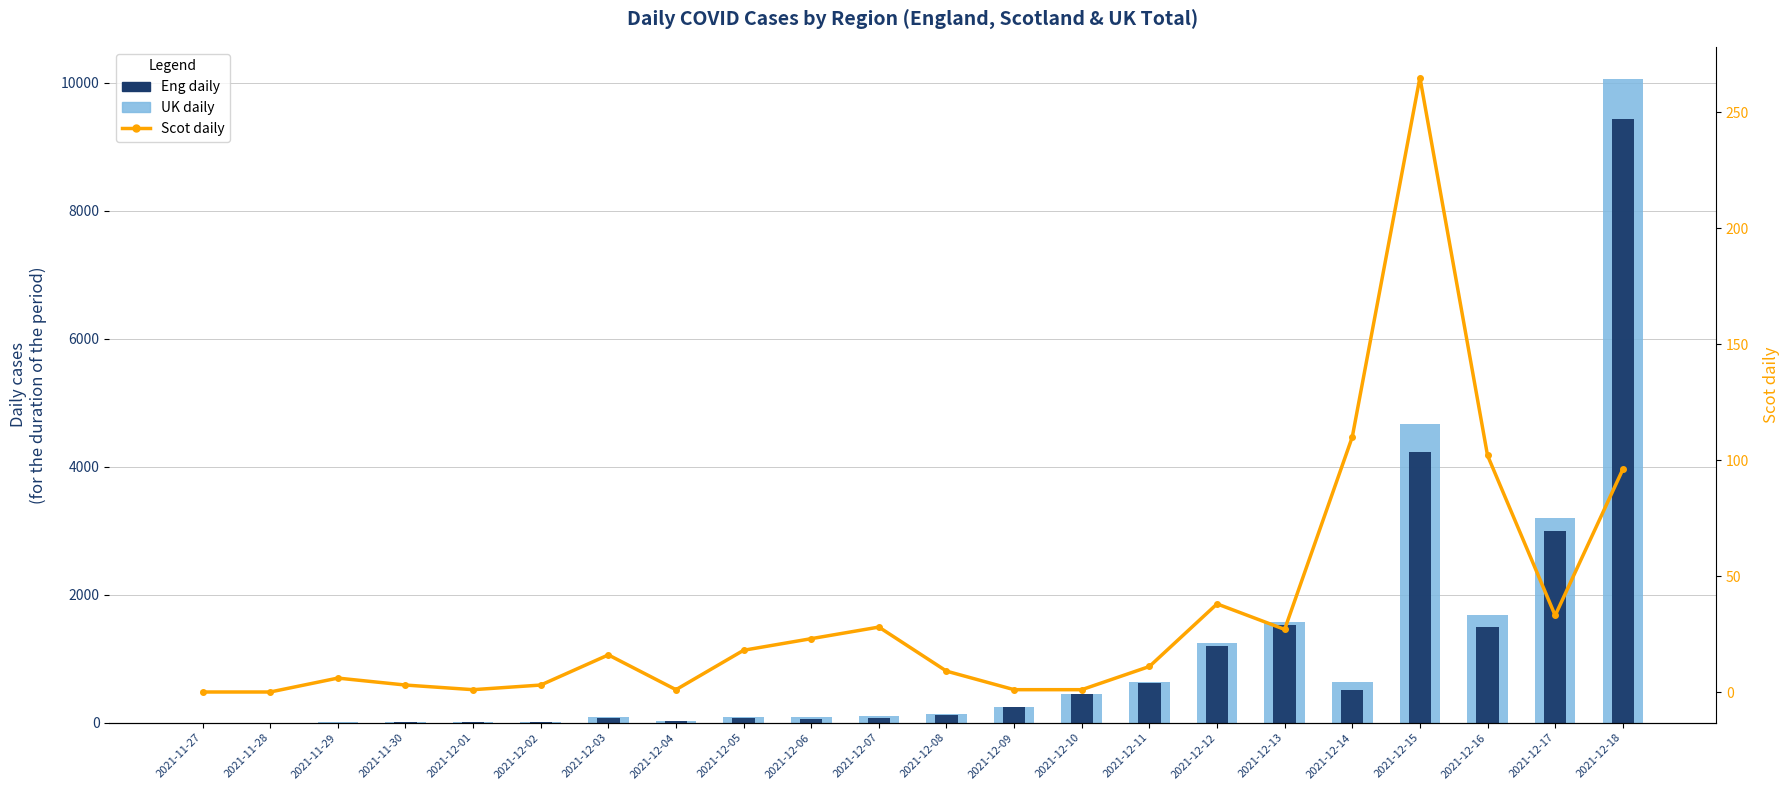

What is the total value across all series at 2021-12-13?

3137